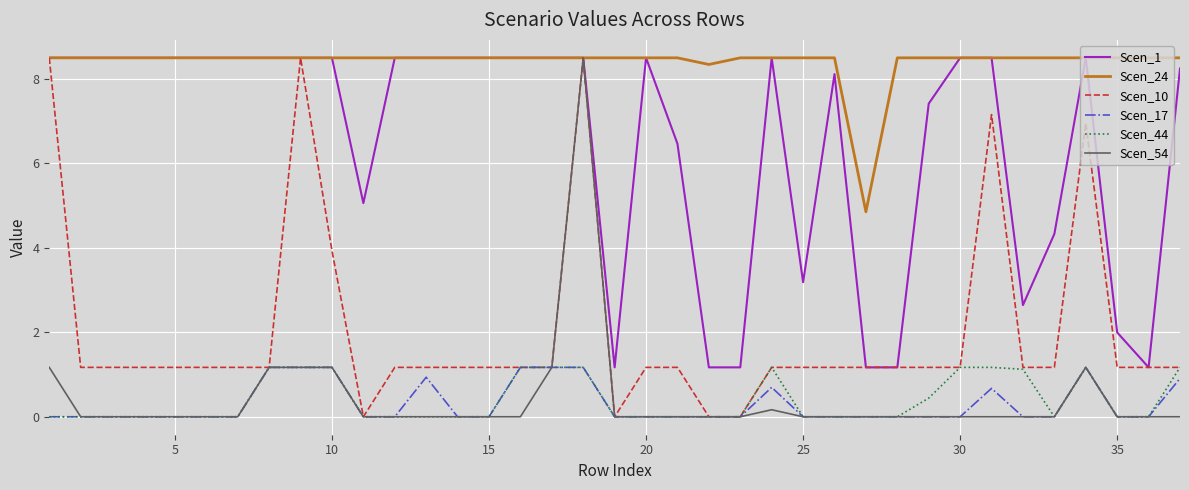

True or false: Scen_1 and Scen_44 cross at least once.

False